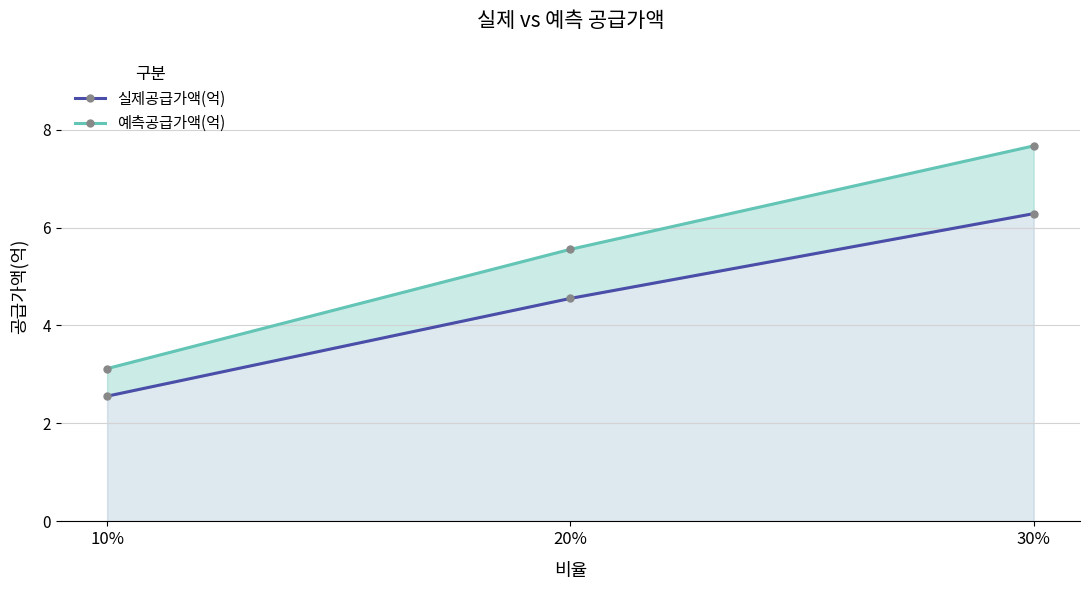

Which series changed the most between 10% and 20%?

예측공급가액(억)